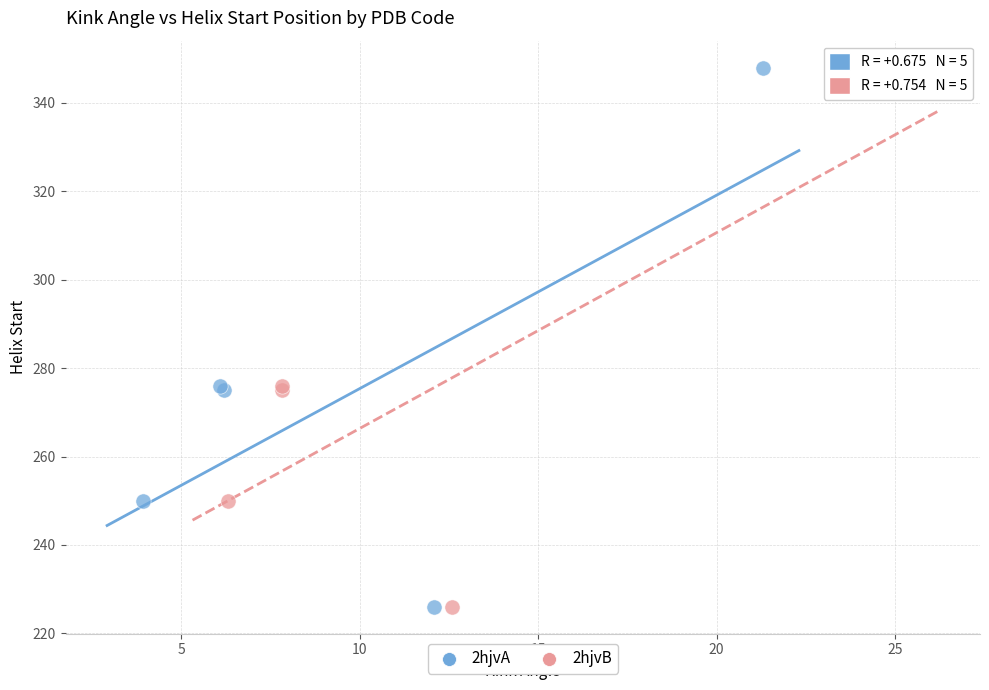

What are all the series names shown in the legend?

2hjvA, 2hjvB